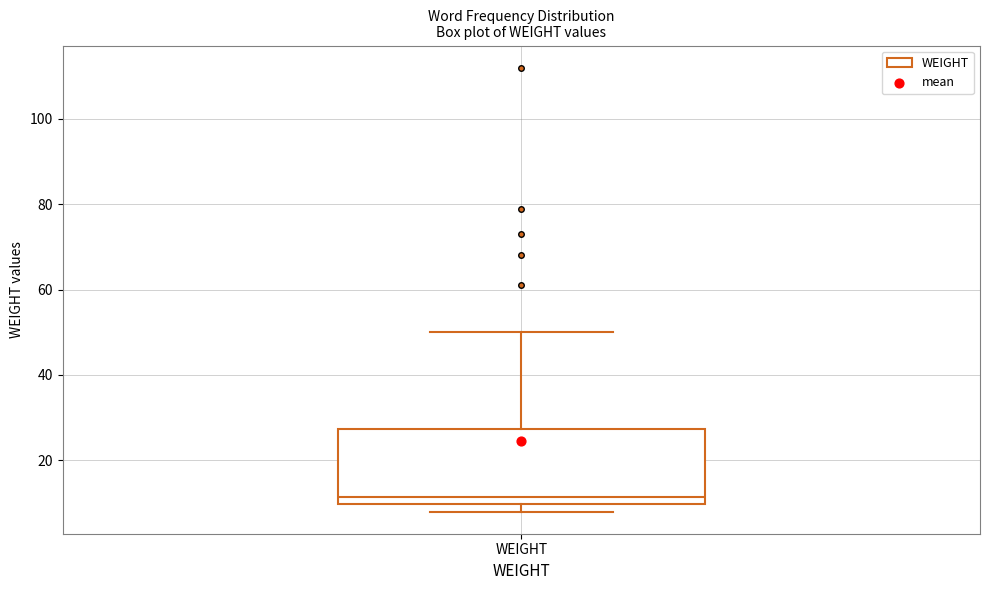

Transcribe this box plot: give where the median line is, the range the box spans, and where the two whiskers end, as read against the y-axis. The values are not printed on the chart, so give them approximately, as read against the axis.

median 12, box 10 to 28, whiskers 8 to 50